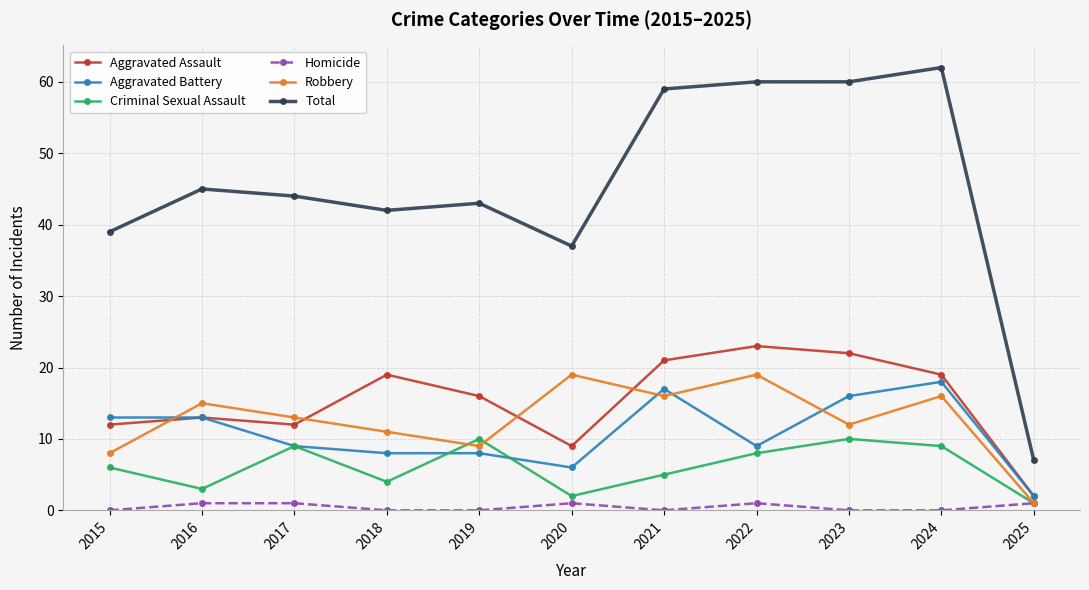

Count the number of data series in this chart.

6